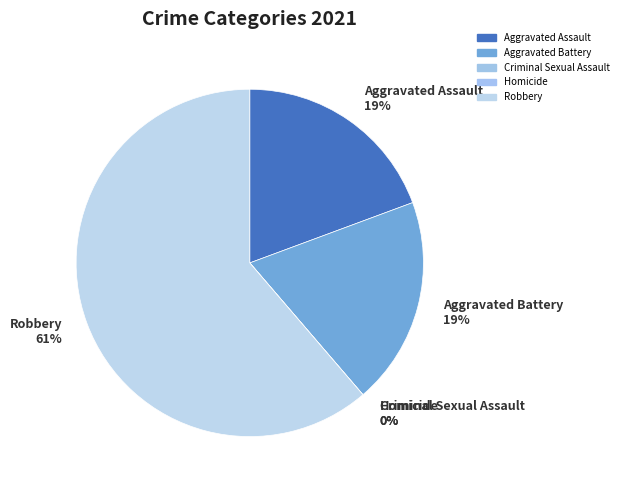

Rank the categories by value from lowest to highest.

Criminal Sexual Assault, Homicide, Aggravated Assault, Aggravated Battery, Robbery